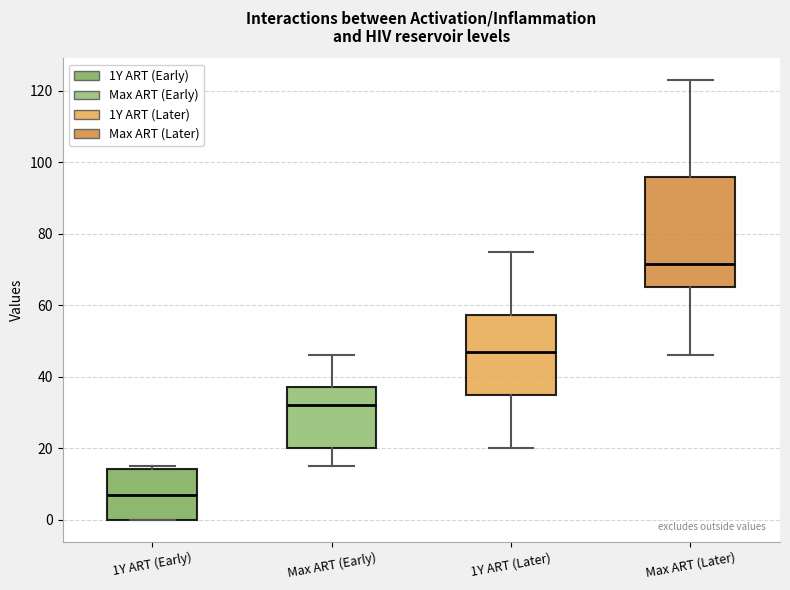

Reading left to right, transcribe this box plot: for each box, give where its median line is, the range the box spans, and where its two whiskers end, as read against the y-axis. The values are not printed on the chart, so give them approximately, as read against the axis.

1Y ART (Early): median 8, box 0 to 14, whiskers 0 to 16
Max ART (Early): median 32, box 20 to 38, whiskers 16 to 46
1Y ART (Later): median 48, box 36 to 58, whiskers 20 to 76
Max ART (Later): median 72, box 66 to 96, whiskers 46 to 124